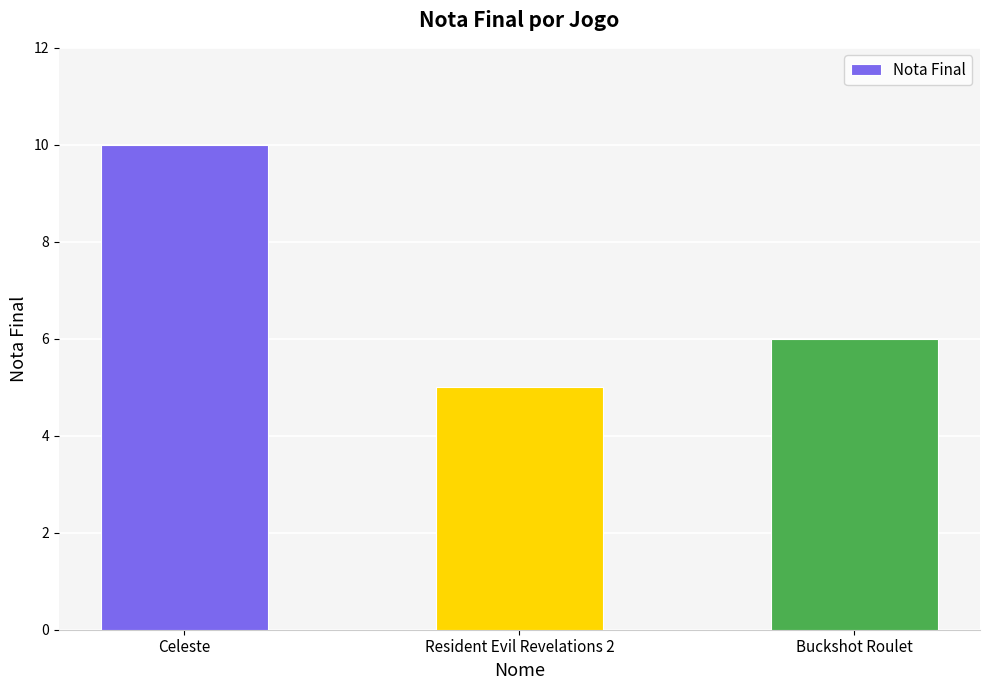

At which category does the chart reach its peak across all series?

Celeste